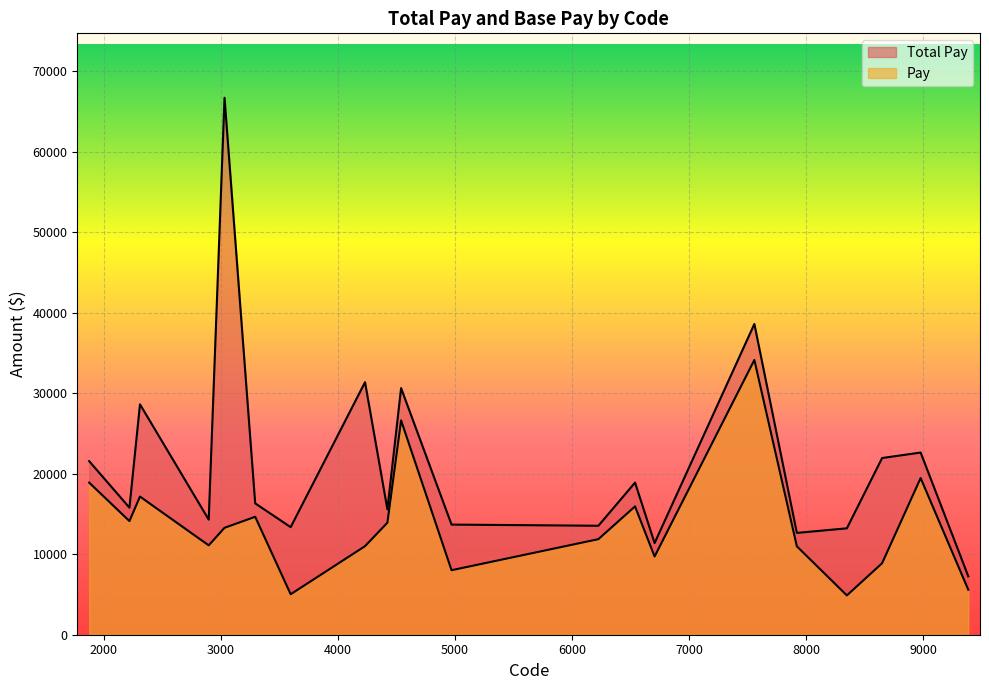

True or false: Pay has a value of 19462.4 at 8976.

True